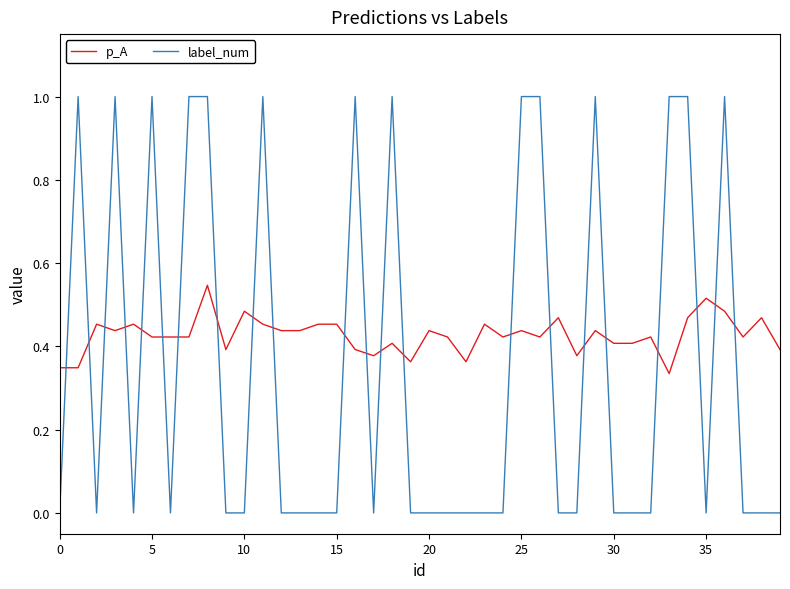

Rank the series by their maximum value, from highest to lowest.

label_num, p_A